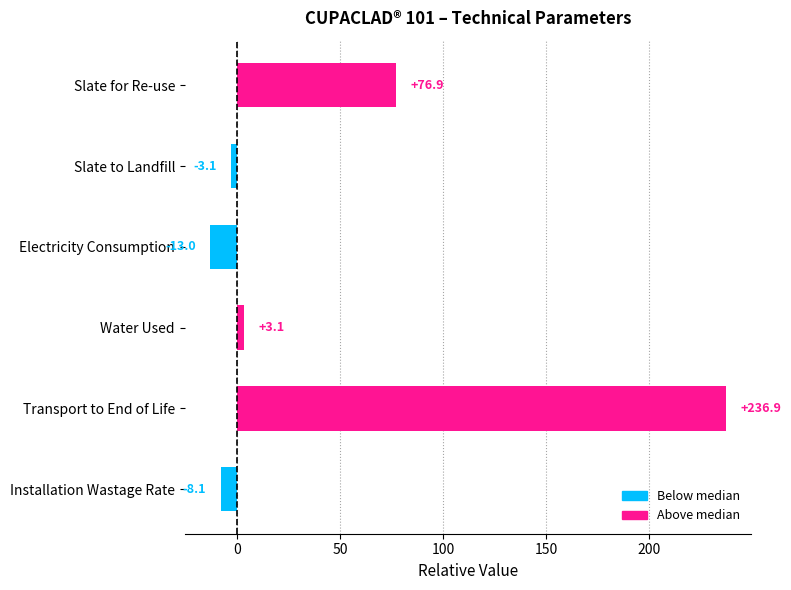

At which label is the value closest to 111?

Slate for Re-use